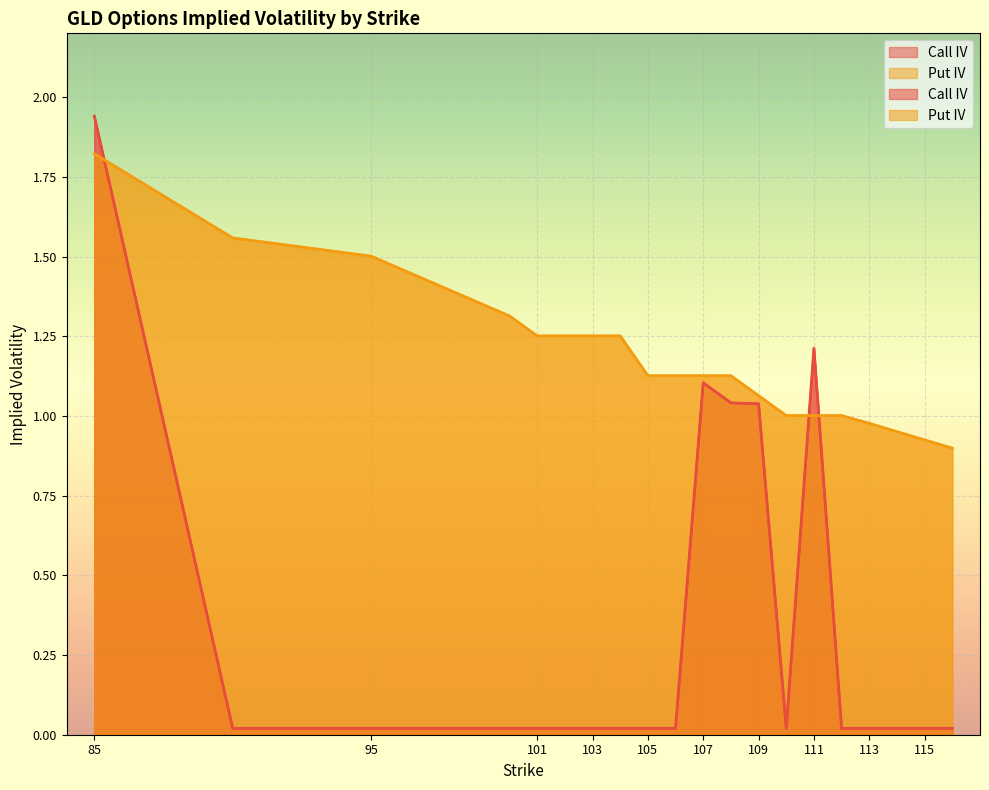

What is the greatest value displayed?

1.9